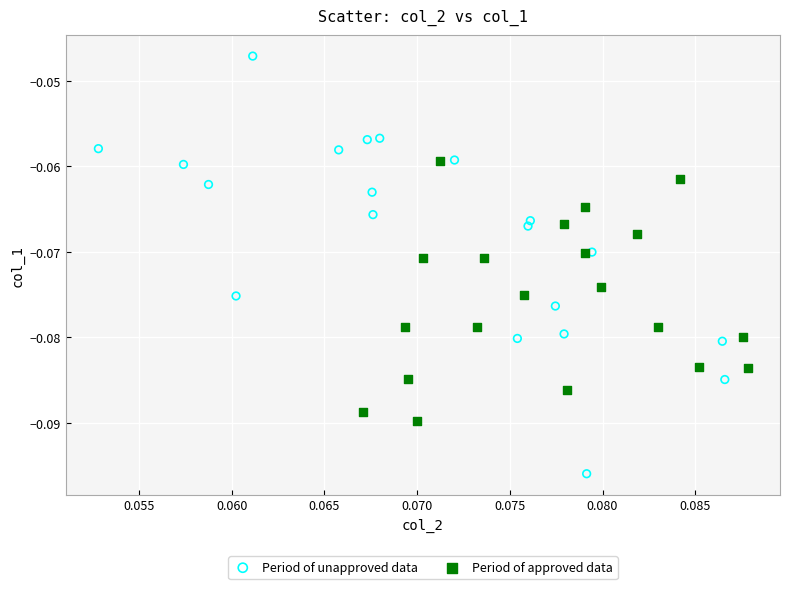

What are all the series names shown in the legend?

Period of unapproved data, Period of approved data